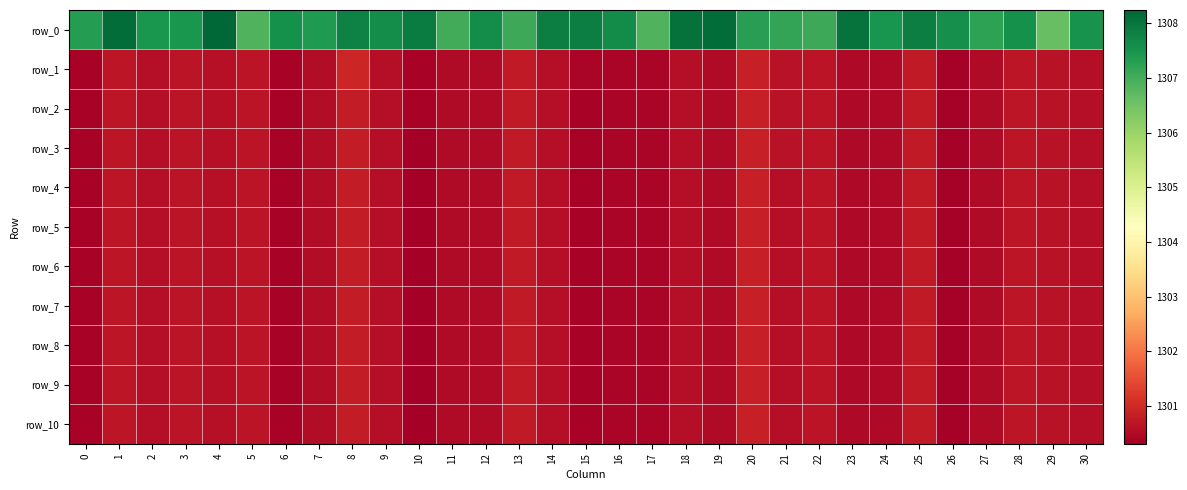

Reading left to right, what are all the values shown in this chart?

row_0: 1307.3	1308.1	1307.5	1307.5	1308.2	1306.9	1307.6	1307.4	1307.8	1307.6	1307.9	1307.0	1307.6	1307.1	1307.9	1307.8	1307.6	1306.9	1308.1	1308.1	1307.3	1307.2	1307.1	1308.1	1307.5	1307.8	1307.6	1307.2	1307.6	1306.6	1307.5
row_1: 1300.4	1300.7	1300.6	1300.7	1300.6	1300.7	1300.4	1300.5	1300.9	1300.6	1300.4	1300.5	1300.5	1300.8	1300.6	1300.4	1300.4	1300.4	1300.6	1300.5	1300.9	1300.6	1300.7	1300.5	1300.5	1300.8	1300.4	1300.5	1300.7	1300.6	1300.6
row_2: 1300.4	1300.7	1300.6	1300.7	1300.6	1300.7	1300.4	1300.5	1300.8	1300.6	1300.4	1300.5	1300.5	1300.8	1300.6	1300.4	1300.4	1300.4	1300.6	1300.5	1300.9	1300.6	1300.7	1300.5	1300.5	1300.8	1300.4	1300.5	1300.7	1300.6	1300.6
row_3: 1300.4	1300.7	1300.6	1300.7	1300.6	1300.7	1300.4	1300.5	1300.8	1300.6	1300.3	1300.5	1300.5	1300.8	1300.6	1300.4	1300.4	1300.4	1300.6	1300.5	1300.9	1300.6	1300.7	1300.5	1300.5	1300.8	1300.4	1300.5	1300.7	1300.6	1300.6
row_4: 1300.4	1300.7	1300.6	1300.7	1300.6	1300.7	1300.4	1300.5	1300.8	1300.6	1300.3	1300.5	1300.5	1300.8	1300.6	1300.4	1300.4	1300.4	1300.6	1300.5	1300.9	1300.6	1300.7	1300.5	1300.5	1300.8	1300.4	1300.5	1300.7	1300.6	1300.6
row_5: 1300.4	1300.7	1300.6	1300.7	1300.6	1300.7	1300.4	1300.5	1300.8	1300.6	1300.3	1300.5	1300.5	1300.8	1300.6	1300.4	1300.4	1300.4	1300.6	1300.5	1300.9	1300.6	1300.7	1300.5	1300.5	1300.8	1300.4	1300.5	1300.7	1300.6	1300.6
row_6: 1300.4	1300.7	1300.6	1300.7	1300.6	1300.7	1300.4	1300.5	1300.8	1300.6	1300.3	1300.5	1300.5	1300.8	1300.6	1300.4	1300.4	1300.4	1300.6	1300.5	1300.9	1300.6	1300.7	1300.5	1300.5	1300.8	1300.4	1300.5	1300.7	1300.6	1300.6
row_7: 1300.4	1300.7	1300.6	1300.7	1300.6	1300.7	1300.4	1300.5	1300.8	1300.6	1300.3	1300.5	1300.5	1300.8	1300.6	1300.4	1300.4	1300.4	1300.6	1300.5	1300.9	1300.6	1300.7	1300.5	1300.5	1300.8	1300.4	1300.5	1300.7	1300.6	1300.6
row_8: 1300.4	1300.7	1300.6	1300.7	1300.6	1300.7	1300.4	1300.5	1300.8	1300.6	1300.3	1300.5	1300.5	1300.8	1300.6	1300.4	1300.4	1300.4	1300.6	1300.5	1300.9	1300.6	1300.7	1300.5	1300.5	1300.8	1300.4	1300.5	1300.7	1300.6	1300.6
row_9: 1300.4	1300.7	1300.6	1300.7	1300.6	1300.7	1300.4	1300.5	1300.8	1300.6	1300.3	1300.5	1300.5	1300.8	1300.6	1300.4	1300.4	1300.4	1300.6	1300.5	1300.9	1300.6	1300.7	1300.5	1300.5	1300.8	1300.4	1300.5	1300.7	1300.6	1300.6
row_10: 1300.4	1300.7	1300.6	1300.7	1300.6	1300.7	1300.4	1300.5	1300.8	1300.6	1300.3	1300.5	1300.5	1300.8	1300.6	1300.4	1300.4	1300.4	1300.6	1300.5	1300.9	1300.6	1300.7	1300.5	1300.5	1300.8	1300.4	1300.5	1300.7	1300.6	1300.6